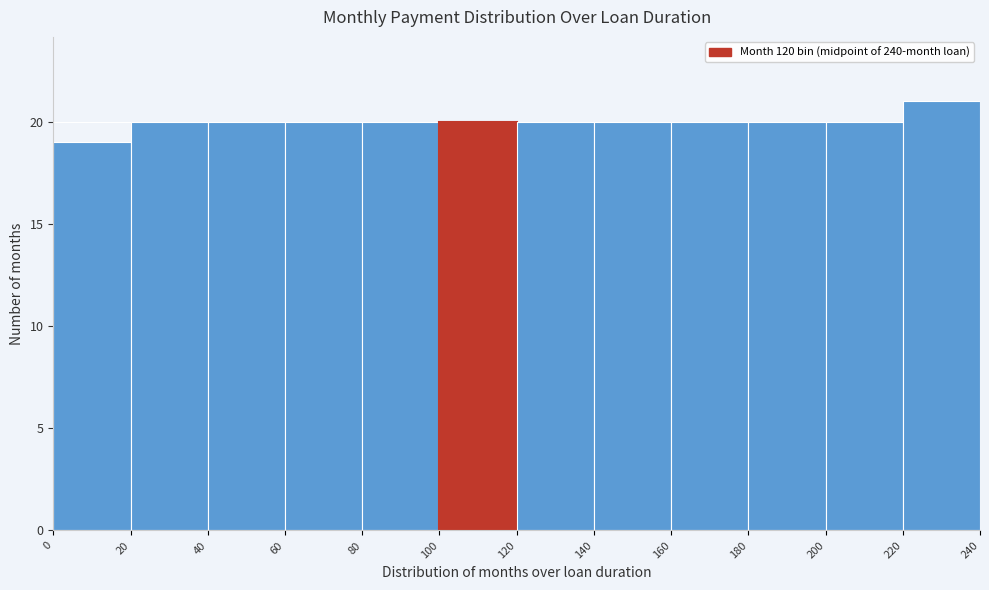

Reading left to right, transcribe this chart: for each bar, give the range it covers on the x-axis and its height. The values are not printed on the chart, so give them approximately, as read against the axis.

0 to 20: 19
20 to 40: 20
40 to 60: 20
60 to 80: 20
80 to 100: 20
100 to 120: 20
120 to 140: 20
140 to 160: 20
160 to 180: 20
180 to 200: 20
200 to 220: 20
220 to 240: 21